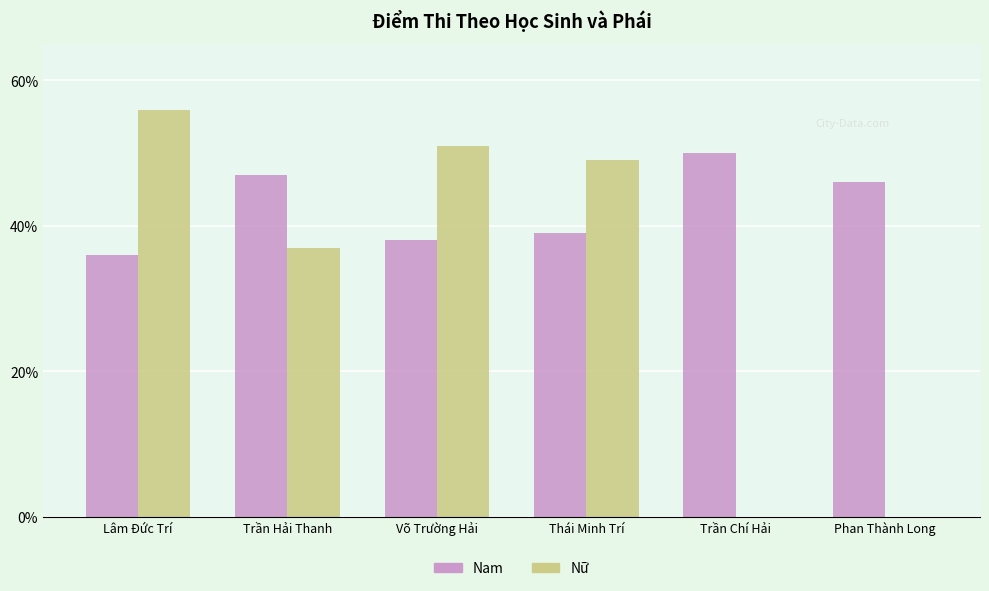

The Nam series shows 47 at Trần Hải Thanh. True or false?

True